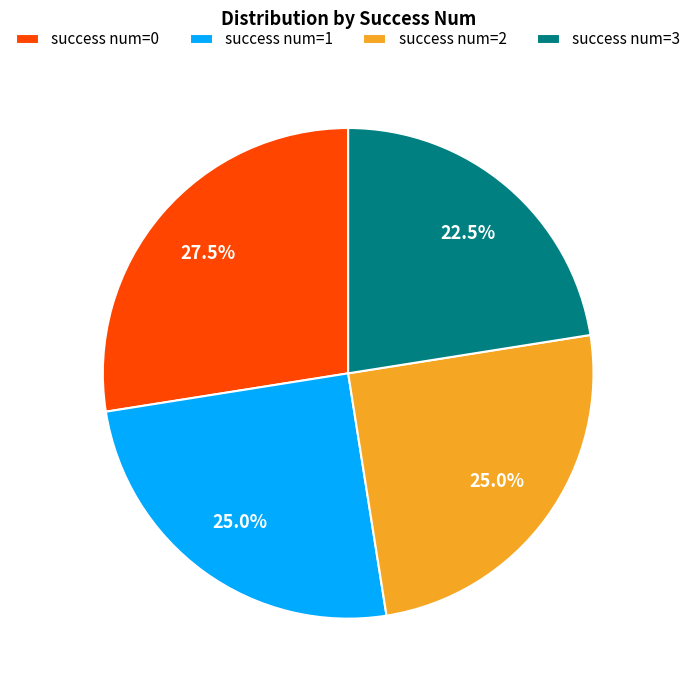

What is the total percentage of success num=1 and success num=3?

47.5%